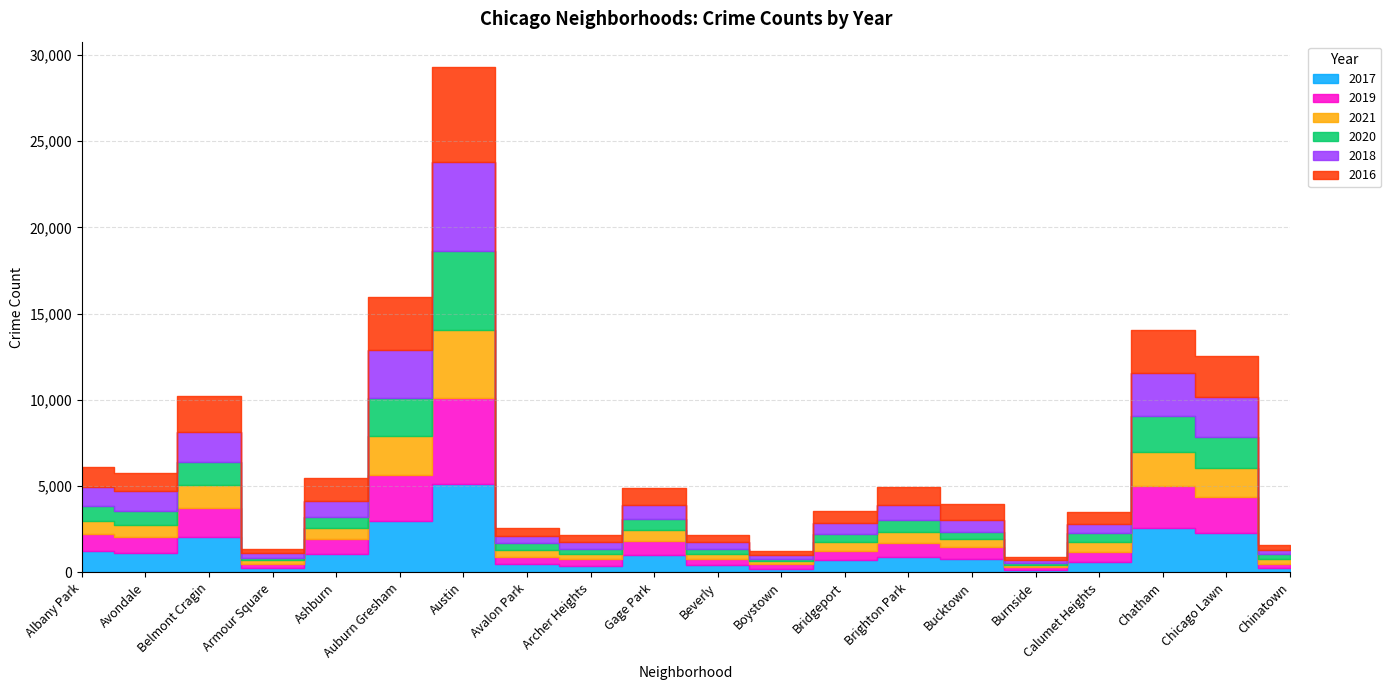

What is the lowest value of the 2016 series?

164